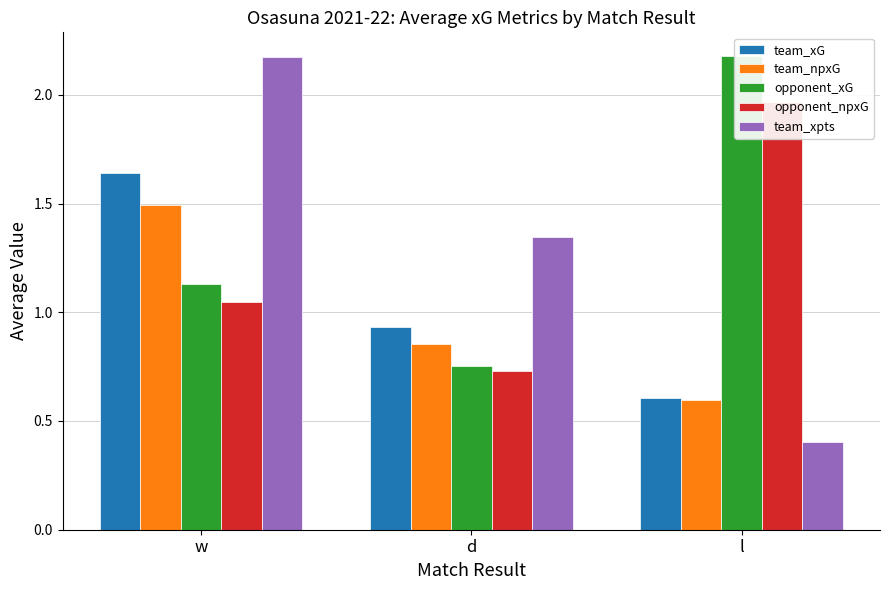

How many data points does each series have?

3